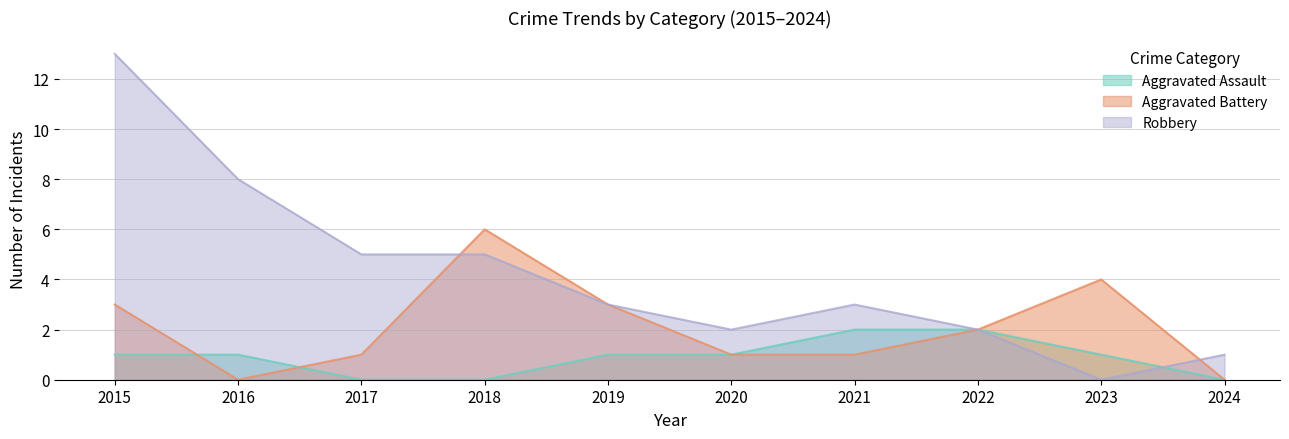

What is the difference between the highest and lowest values at 2023?

4